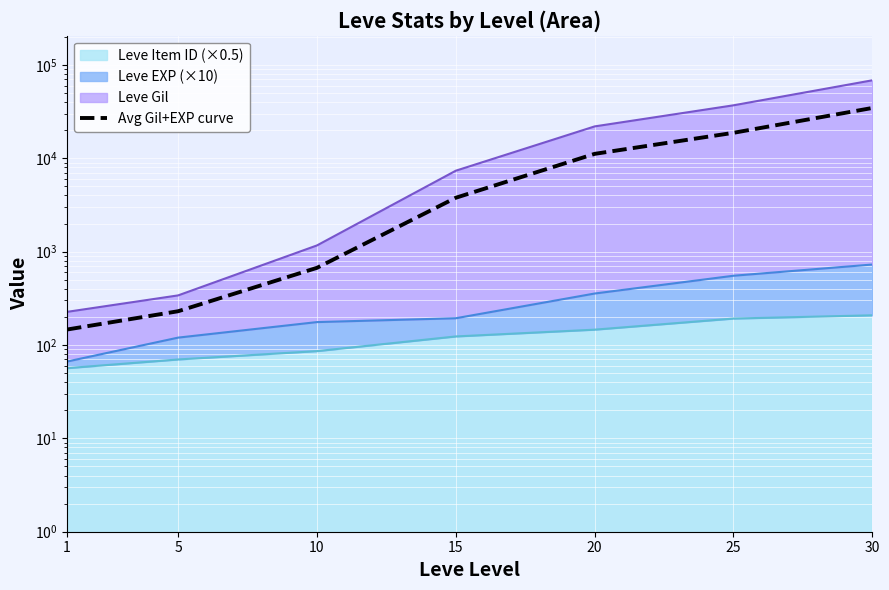

What is the value of the 2nd point from the left?

230.0